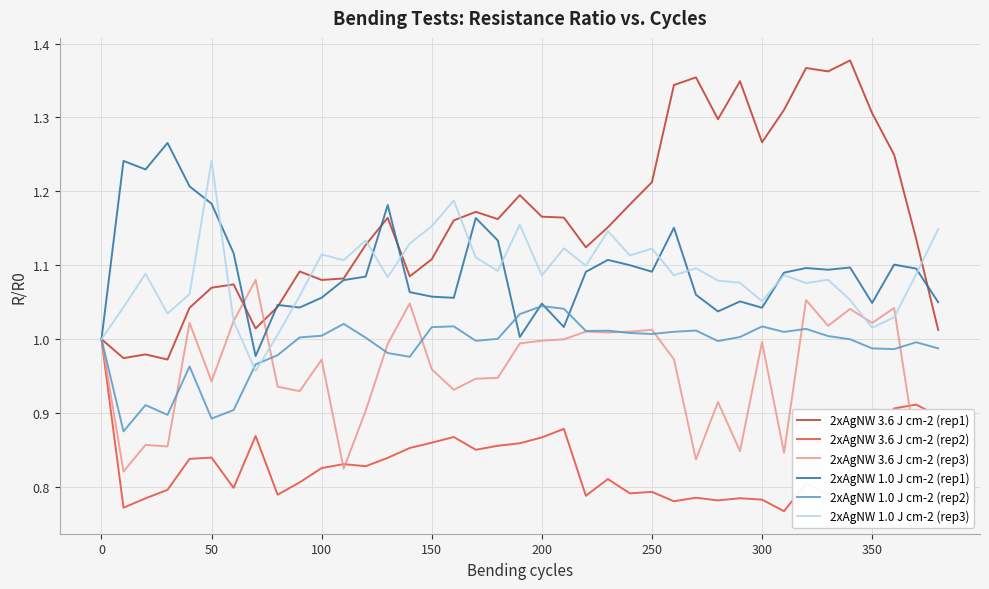

Which series has the largest range (max minus min)?

2xAgNW 3.6 J cm-2 (rep1)